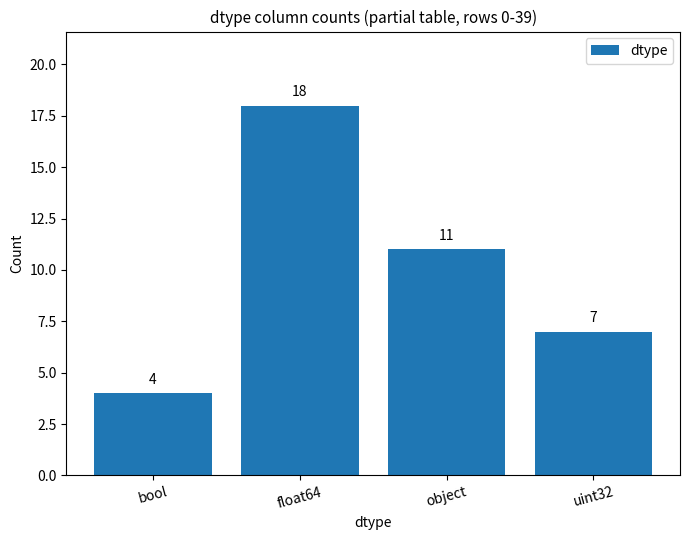

How many bars are there in total?

4